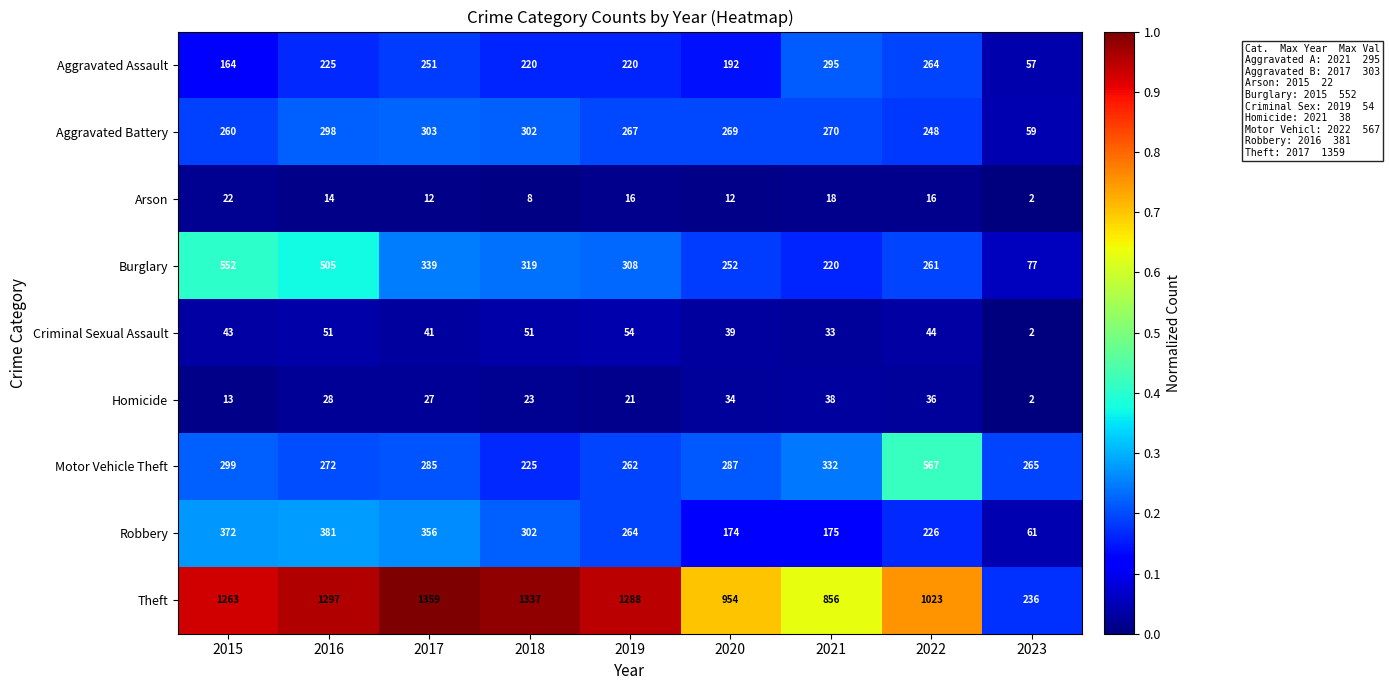

Which series has the largest total across all categories?

Theft